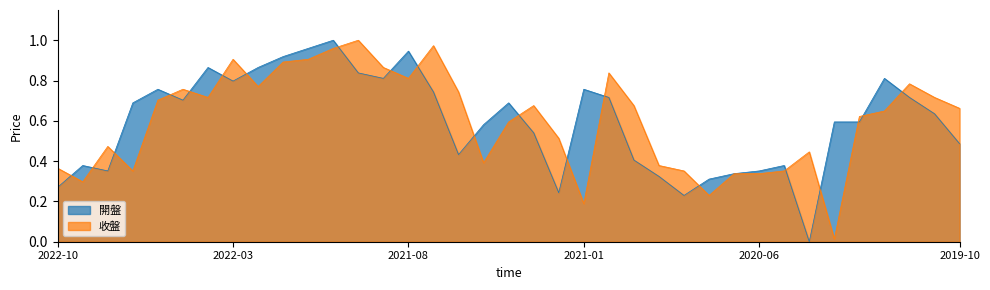

At how many categories does at least one series exceed 0?

37